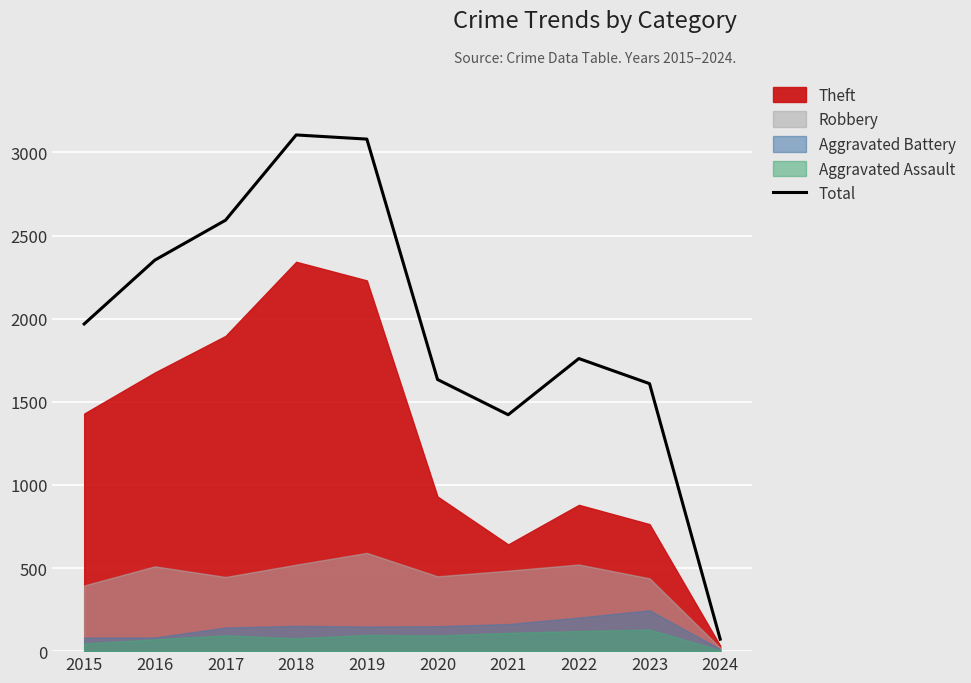

What is the value of the 1st point from the left?

1968